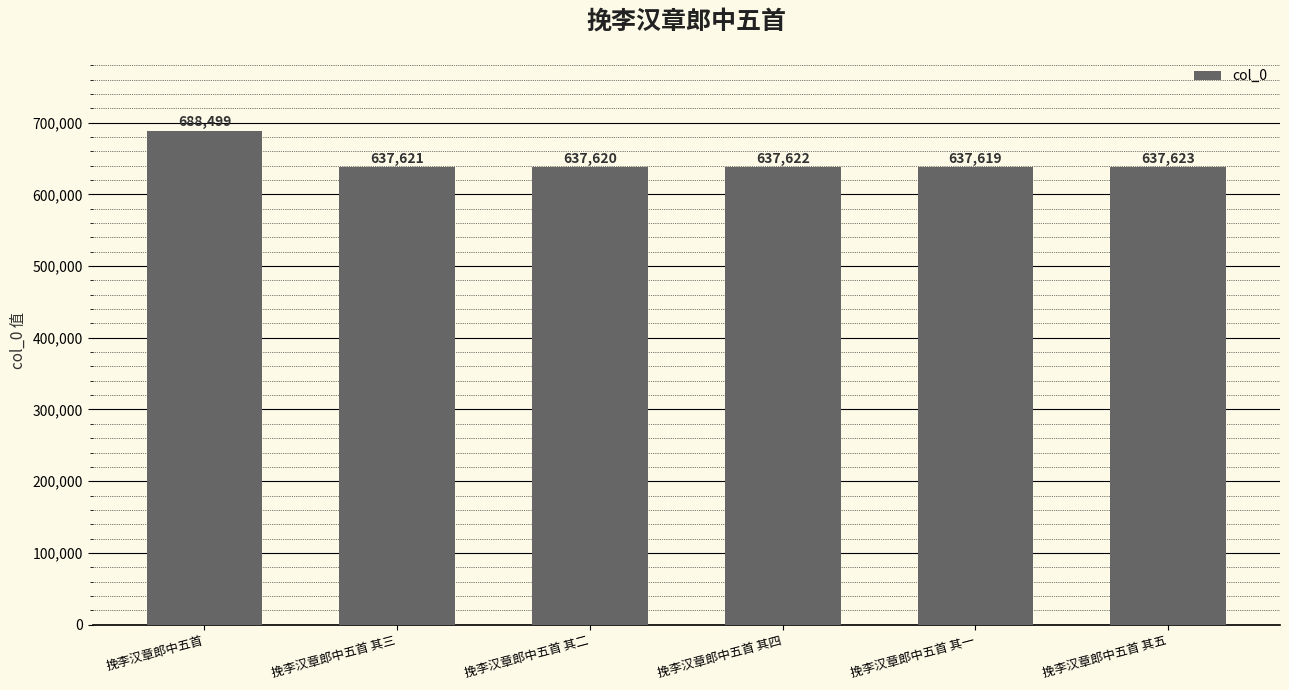

What is the sum of the values at 挽李汉章郎中五首 其五 and 挽李汉章郎中五首 其一?

1275242